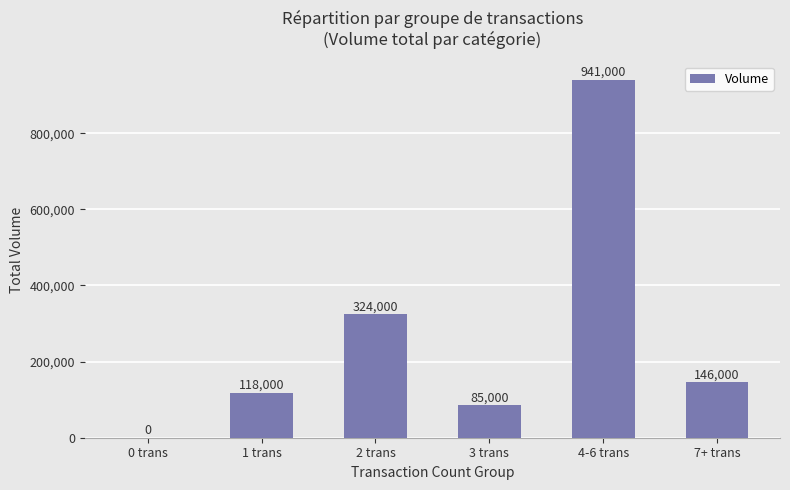

What is the maximum value shown in the chart?

941000